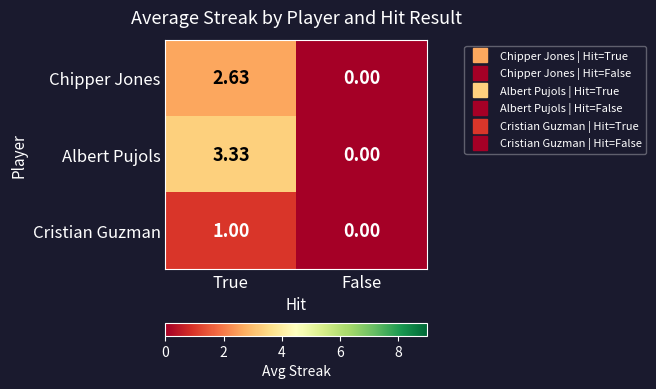

Which series has the largest total across all categories?

Albert Pujols